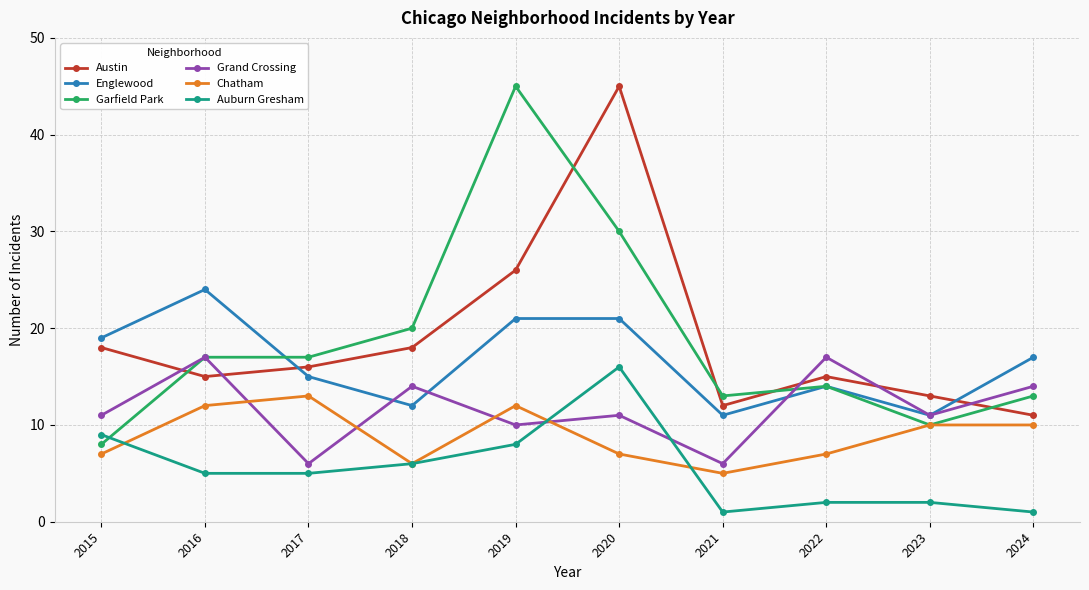

True or false: Chatham and Austin intersect in this chart.

False